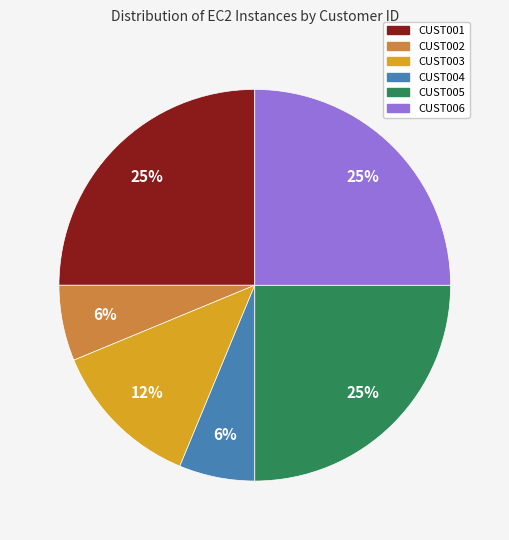

Between CUST002 and CUST001, which is larger?

CUST001